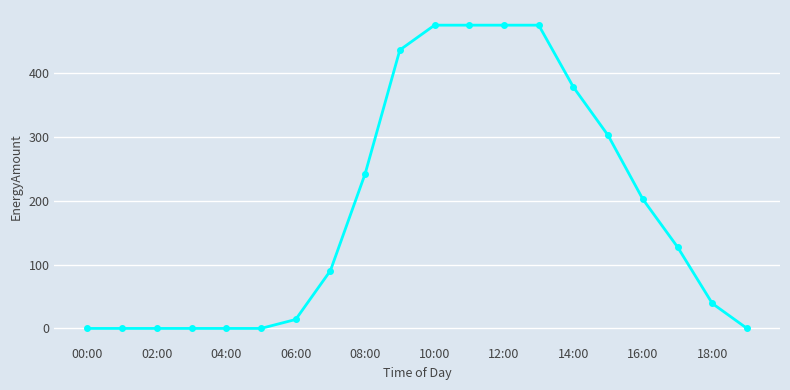

What is the difference between the second highest and second lowest values?

474.6